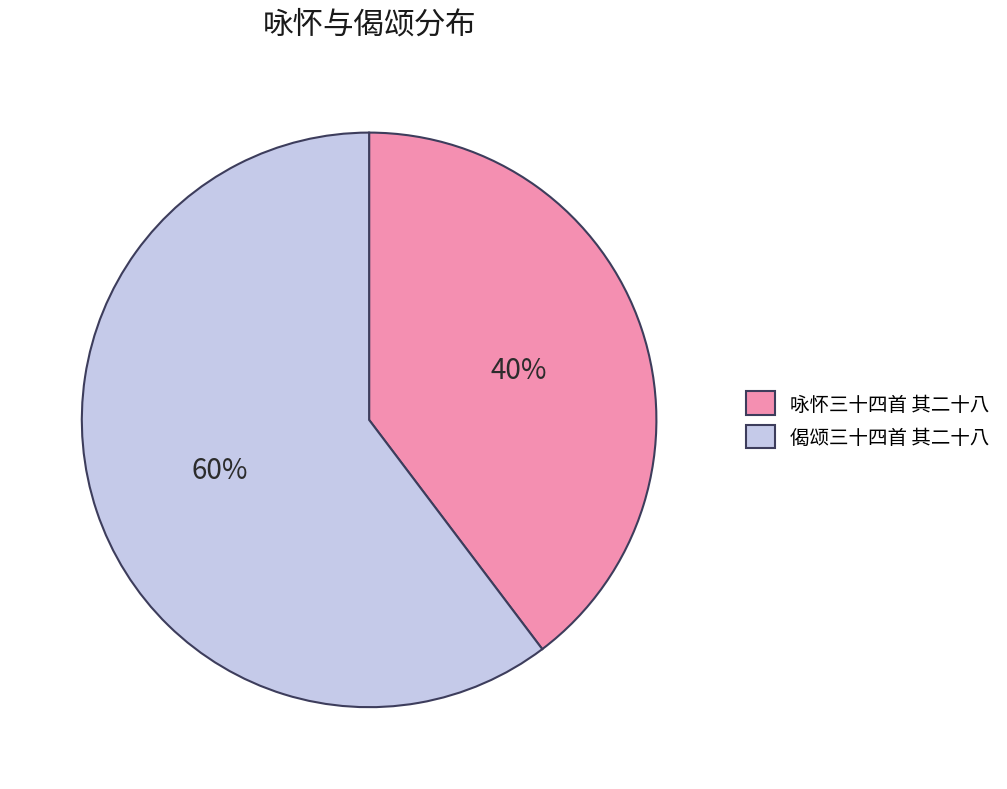

The 咏怀三十四首 其二十八 slice represents 40% of the pie. True or false?

True